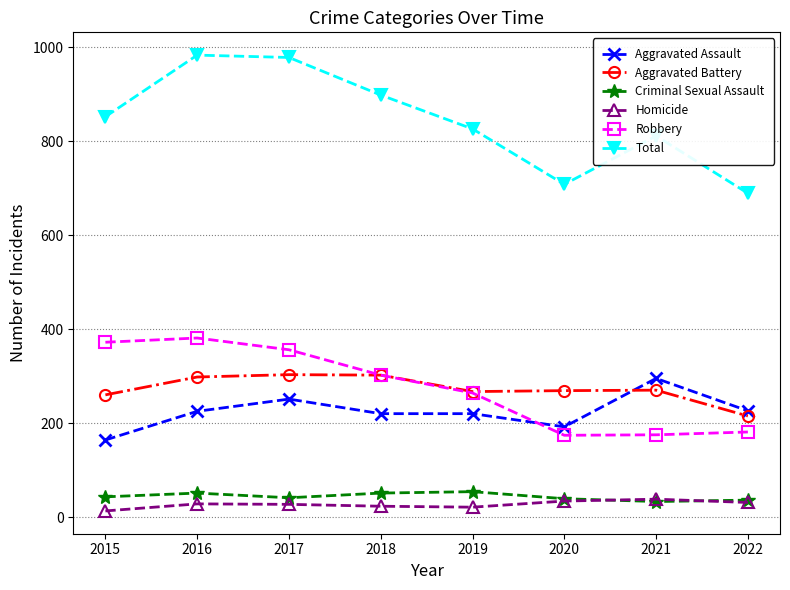

How many interior local valleys does the Robbery series have?

1